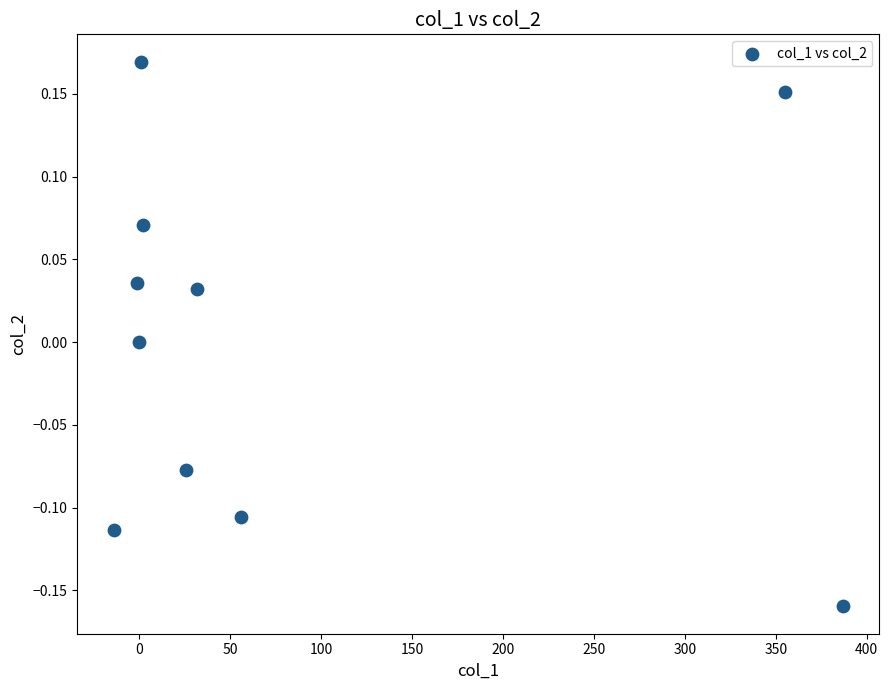

What is the range of Y values (max minus min)?

0.3